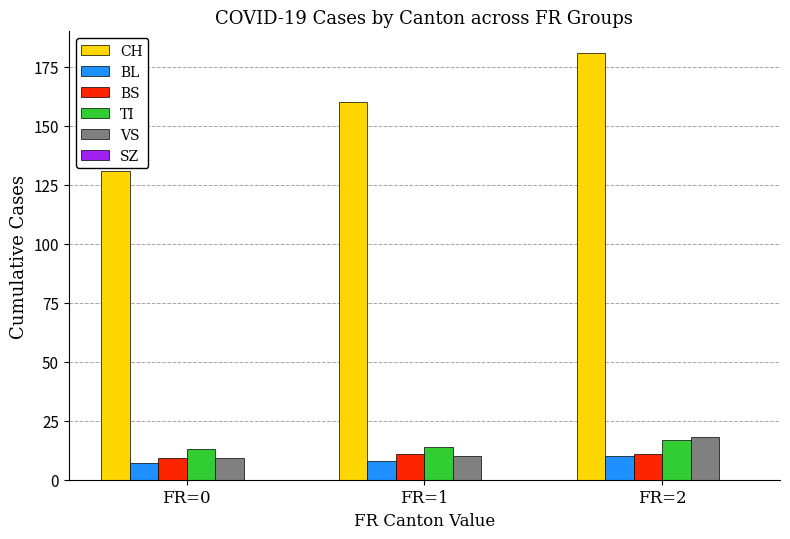

What is the sum of the BS values at FR=0 and FR=1?

20